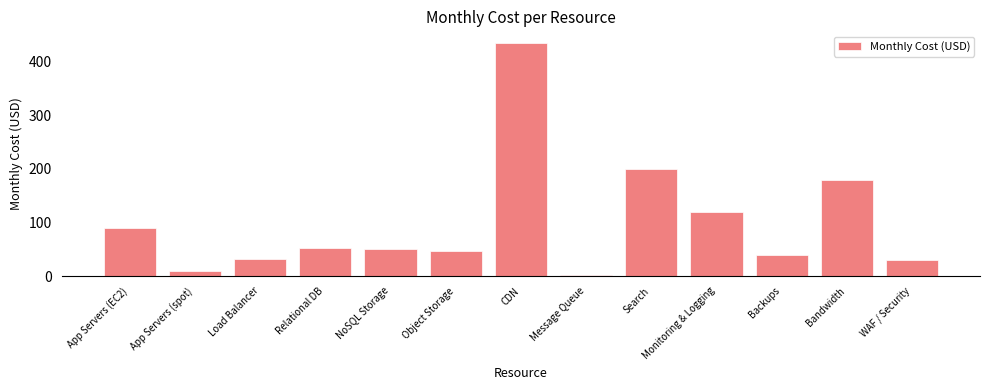

What is the ratio of the value at Object Storage to the value at Load Balancer?

1.4